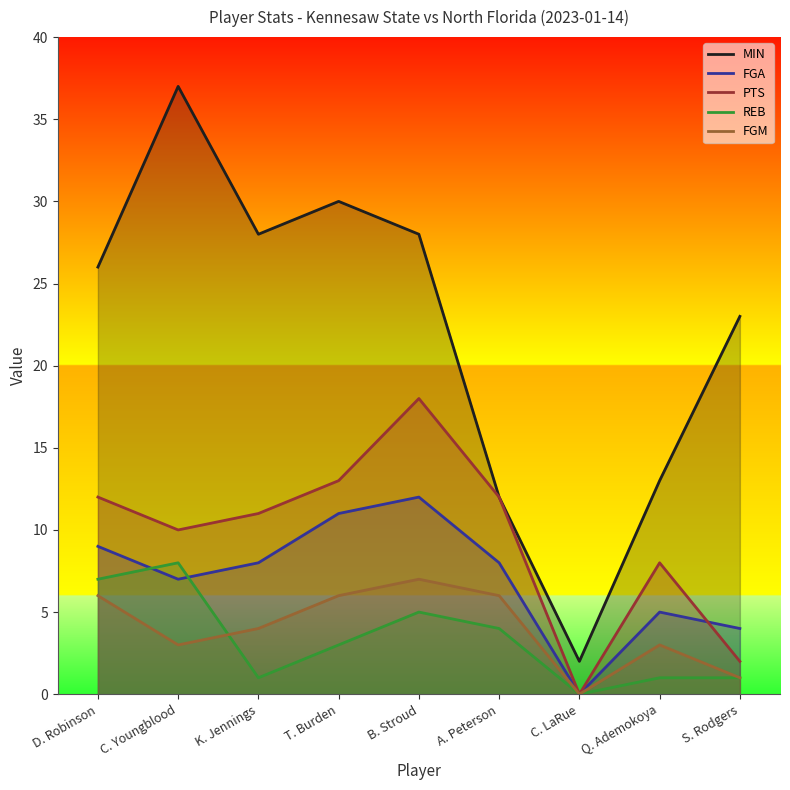

What are all the series names shown in the legend?

MIN, FGA, PTS, REB, FGM